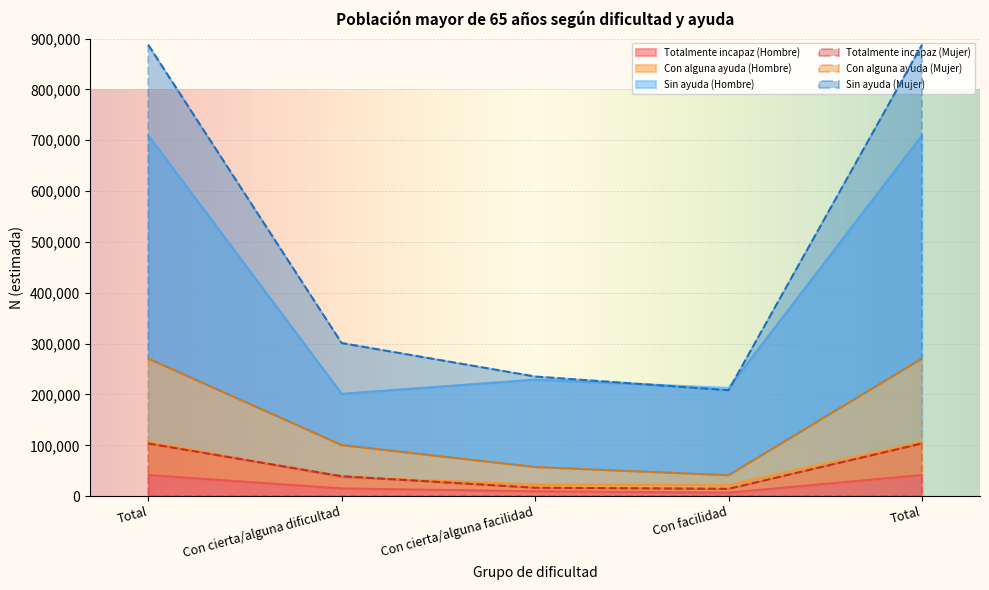

True or false: Sin ayuda (Hombre) and Con alguna ayuda (Mujer) cross at least once.

False